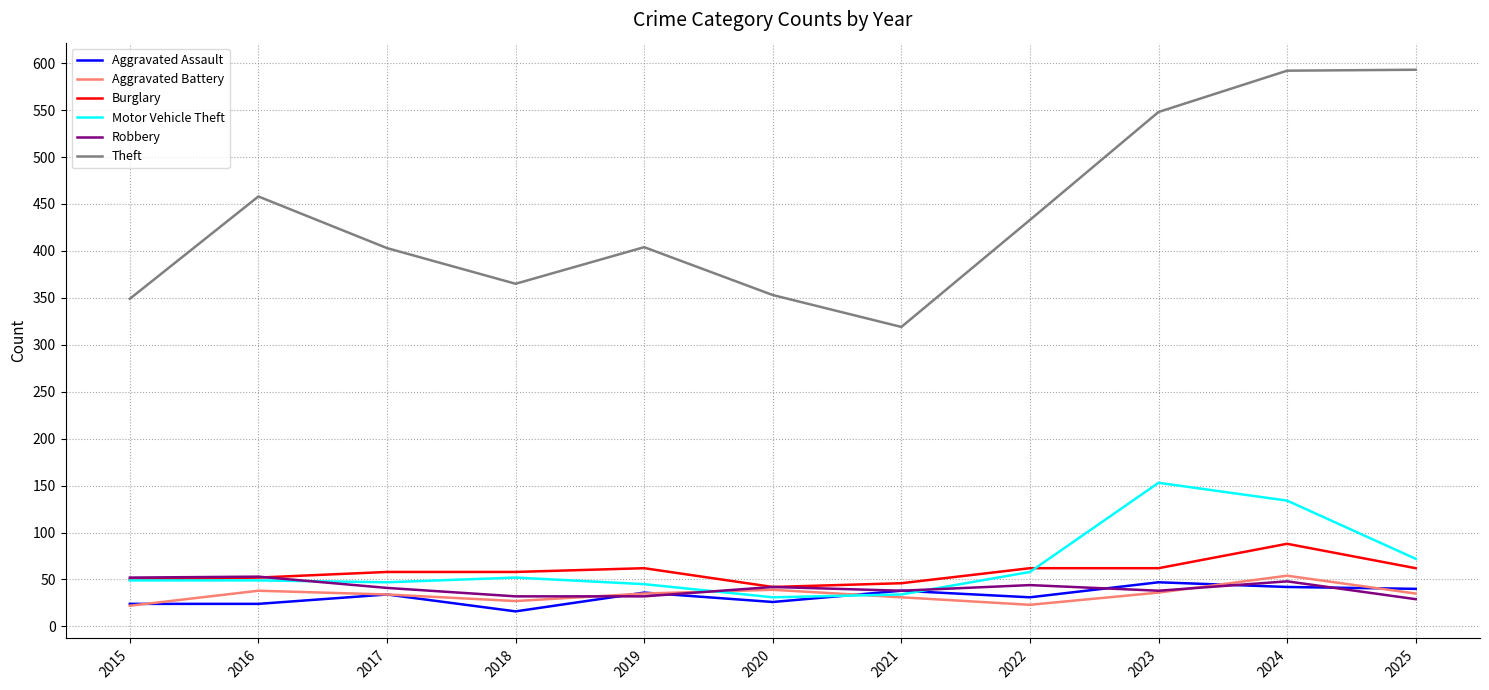

True or false: Aggravated Battery and Theft cross at least once.

False